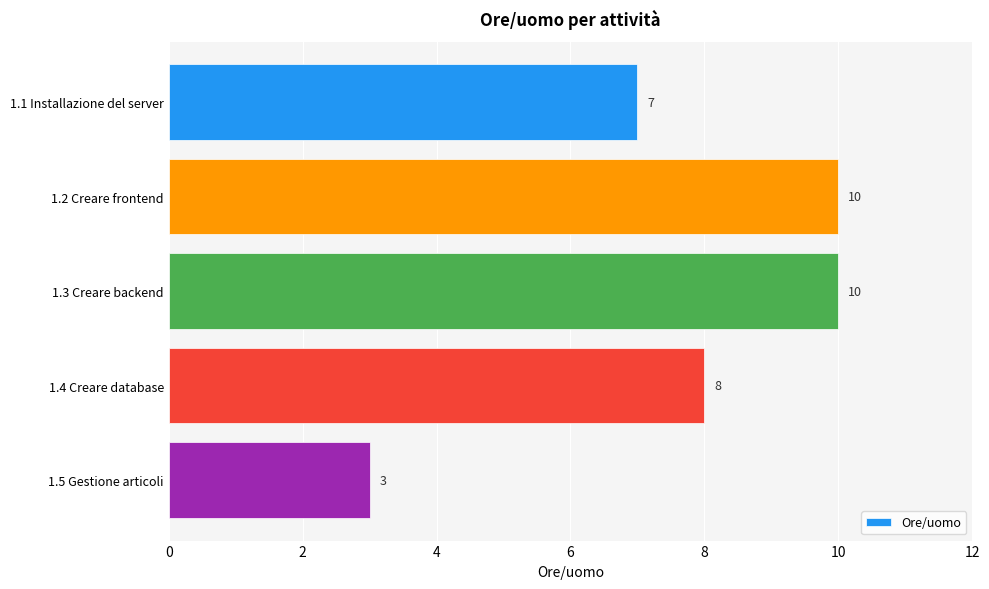

The value at 1.4 Creare database is 8. True or false?

True